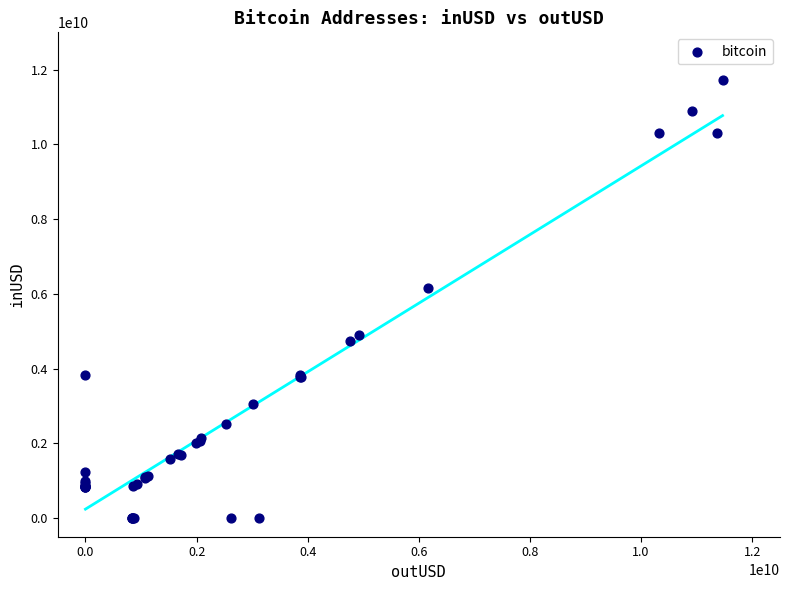

What Y value in the scatter plot is closest to 5860977088?

6150840470.7